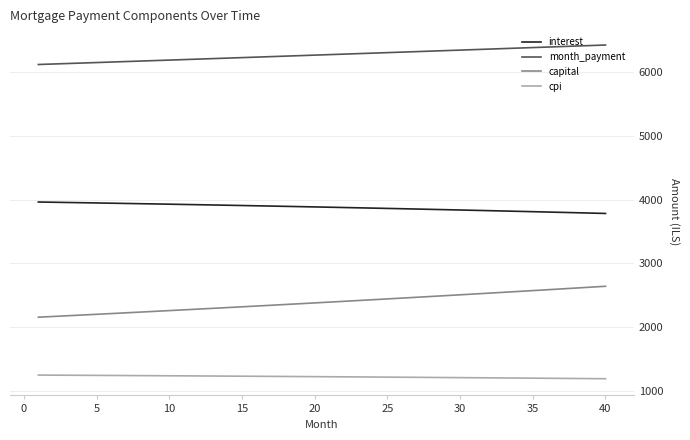

Count the number of data series in this chart.

4